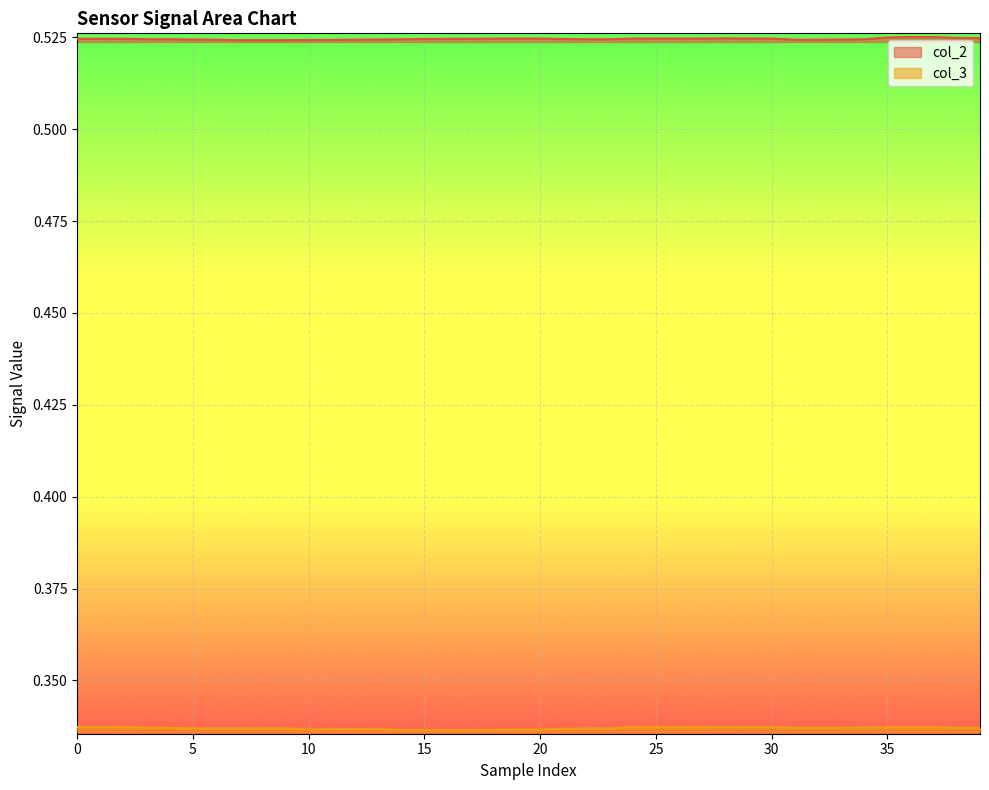

Which label corresponds to the smallest value in the chart?

14